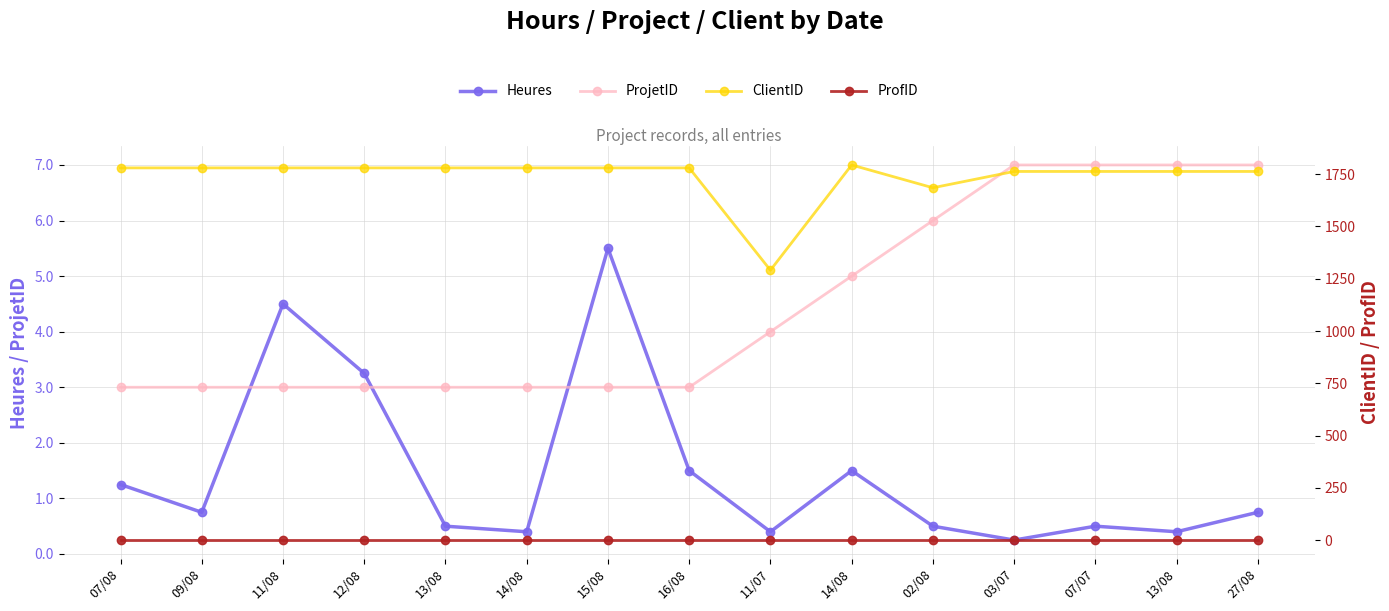

Rank the series by their maximum value, from highest to lowest.

ClientID, ProjetID, Heures, ProfID